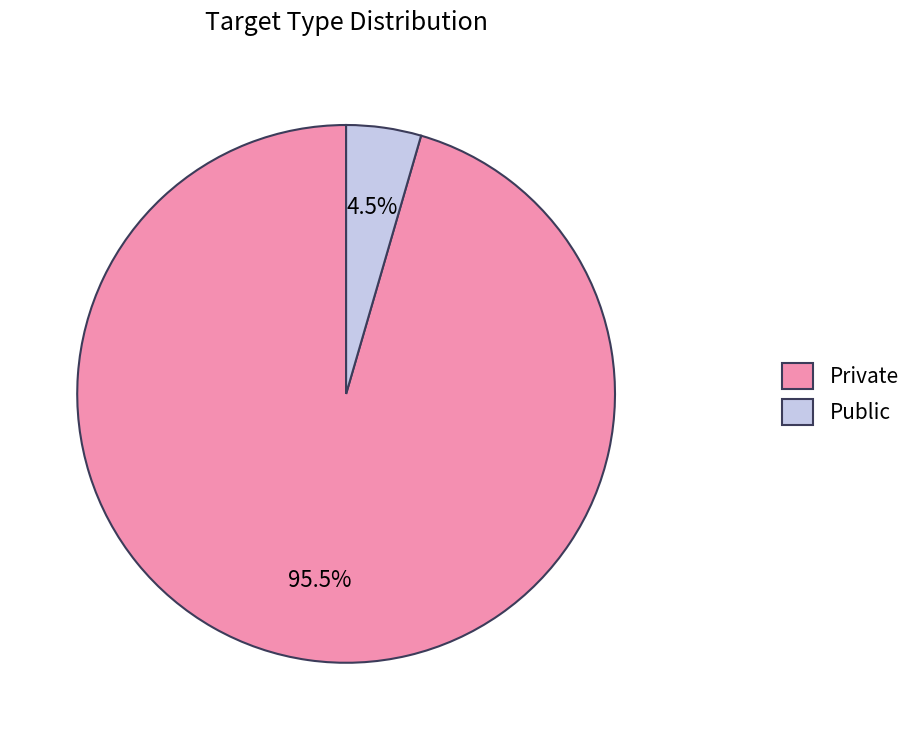

How many slices are in this pie chart?

2